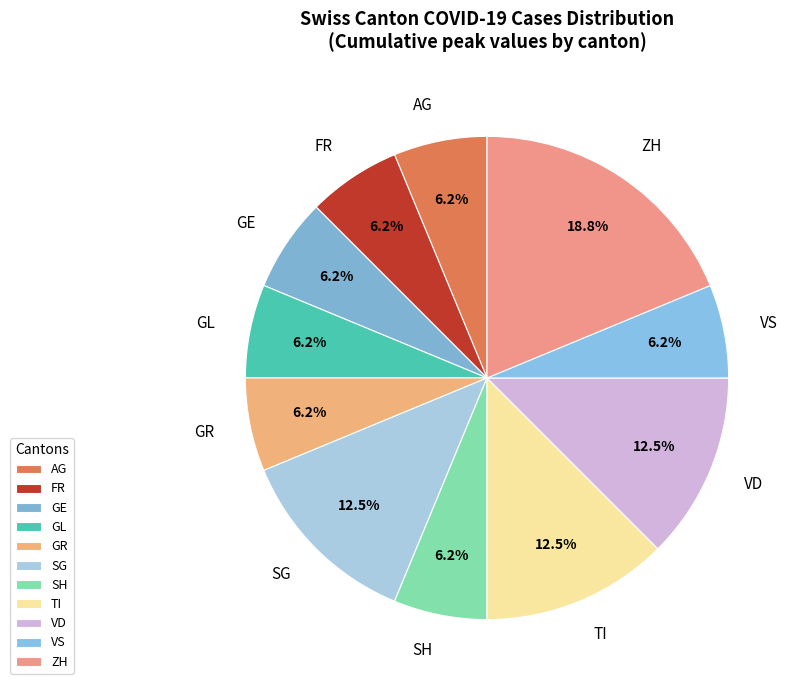

Is there a majority slice in this chart?

No